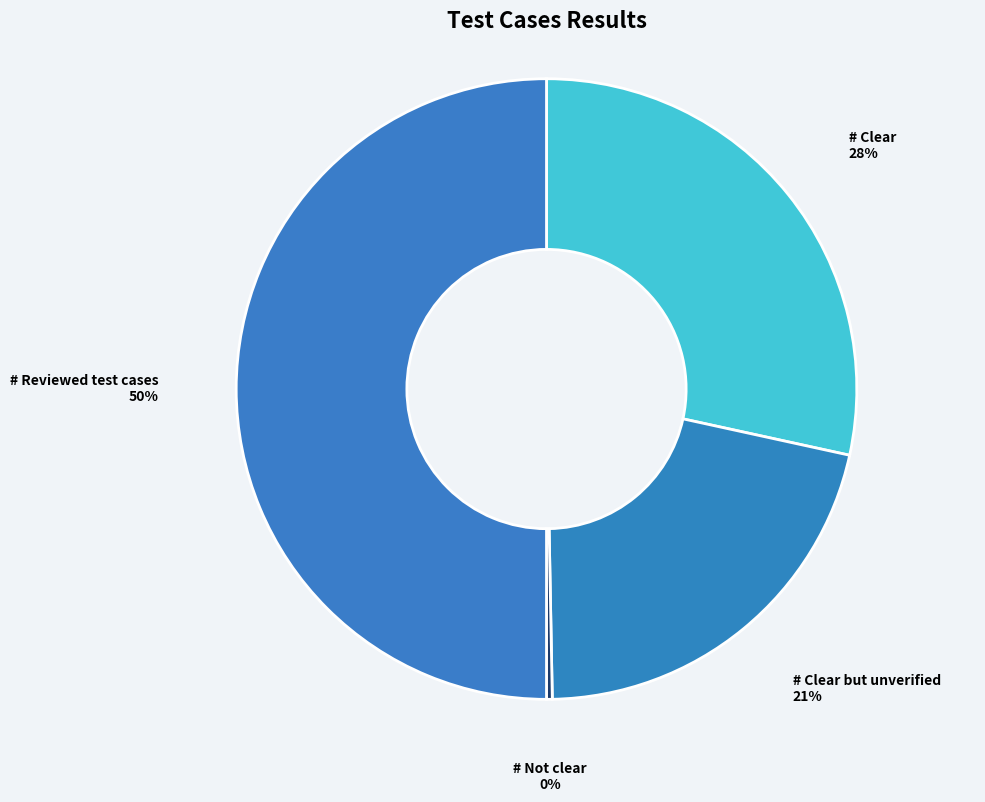

True or false: # Clear accounts for 21% of the total.

False